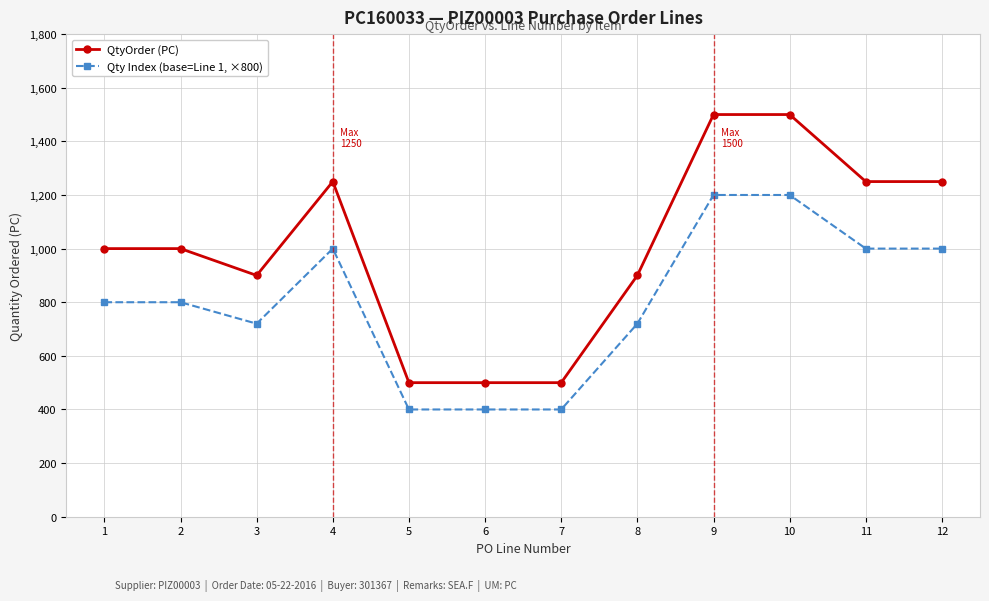

The value of QtyOrder (PC) at 2 is 1000. True or false?

True